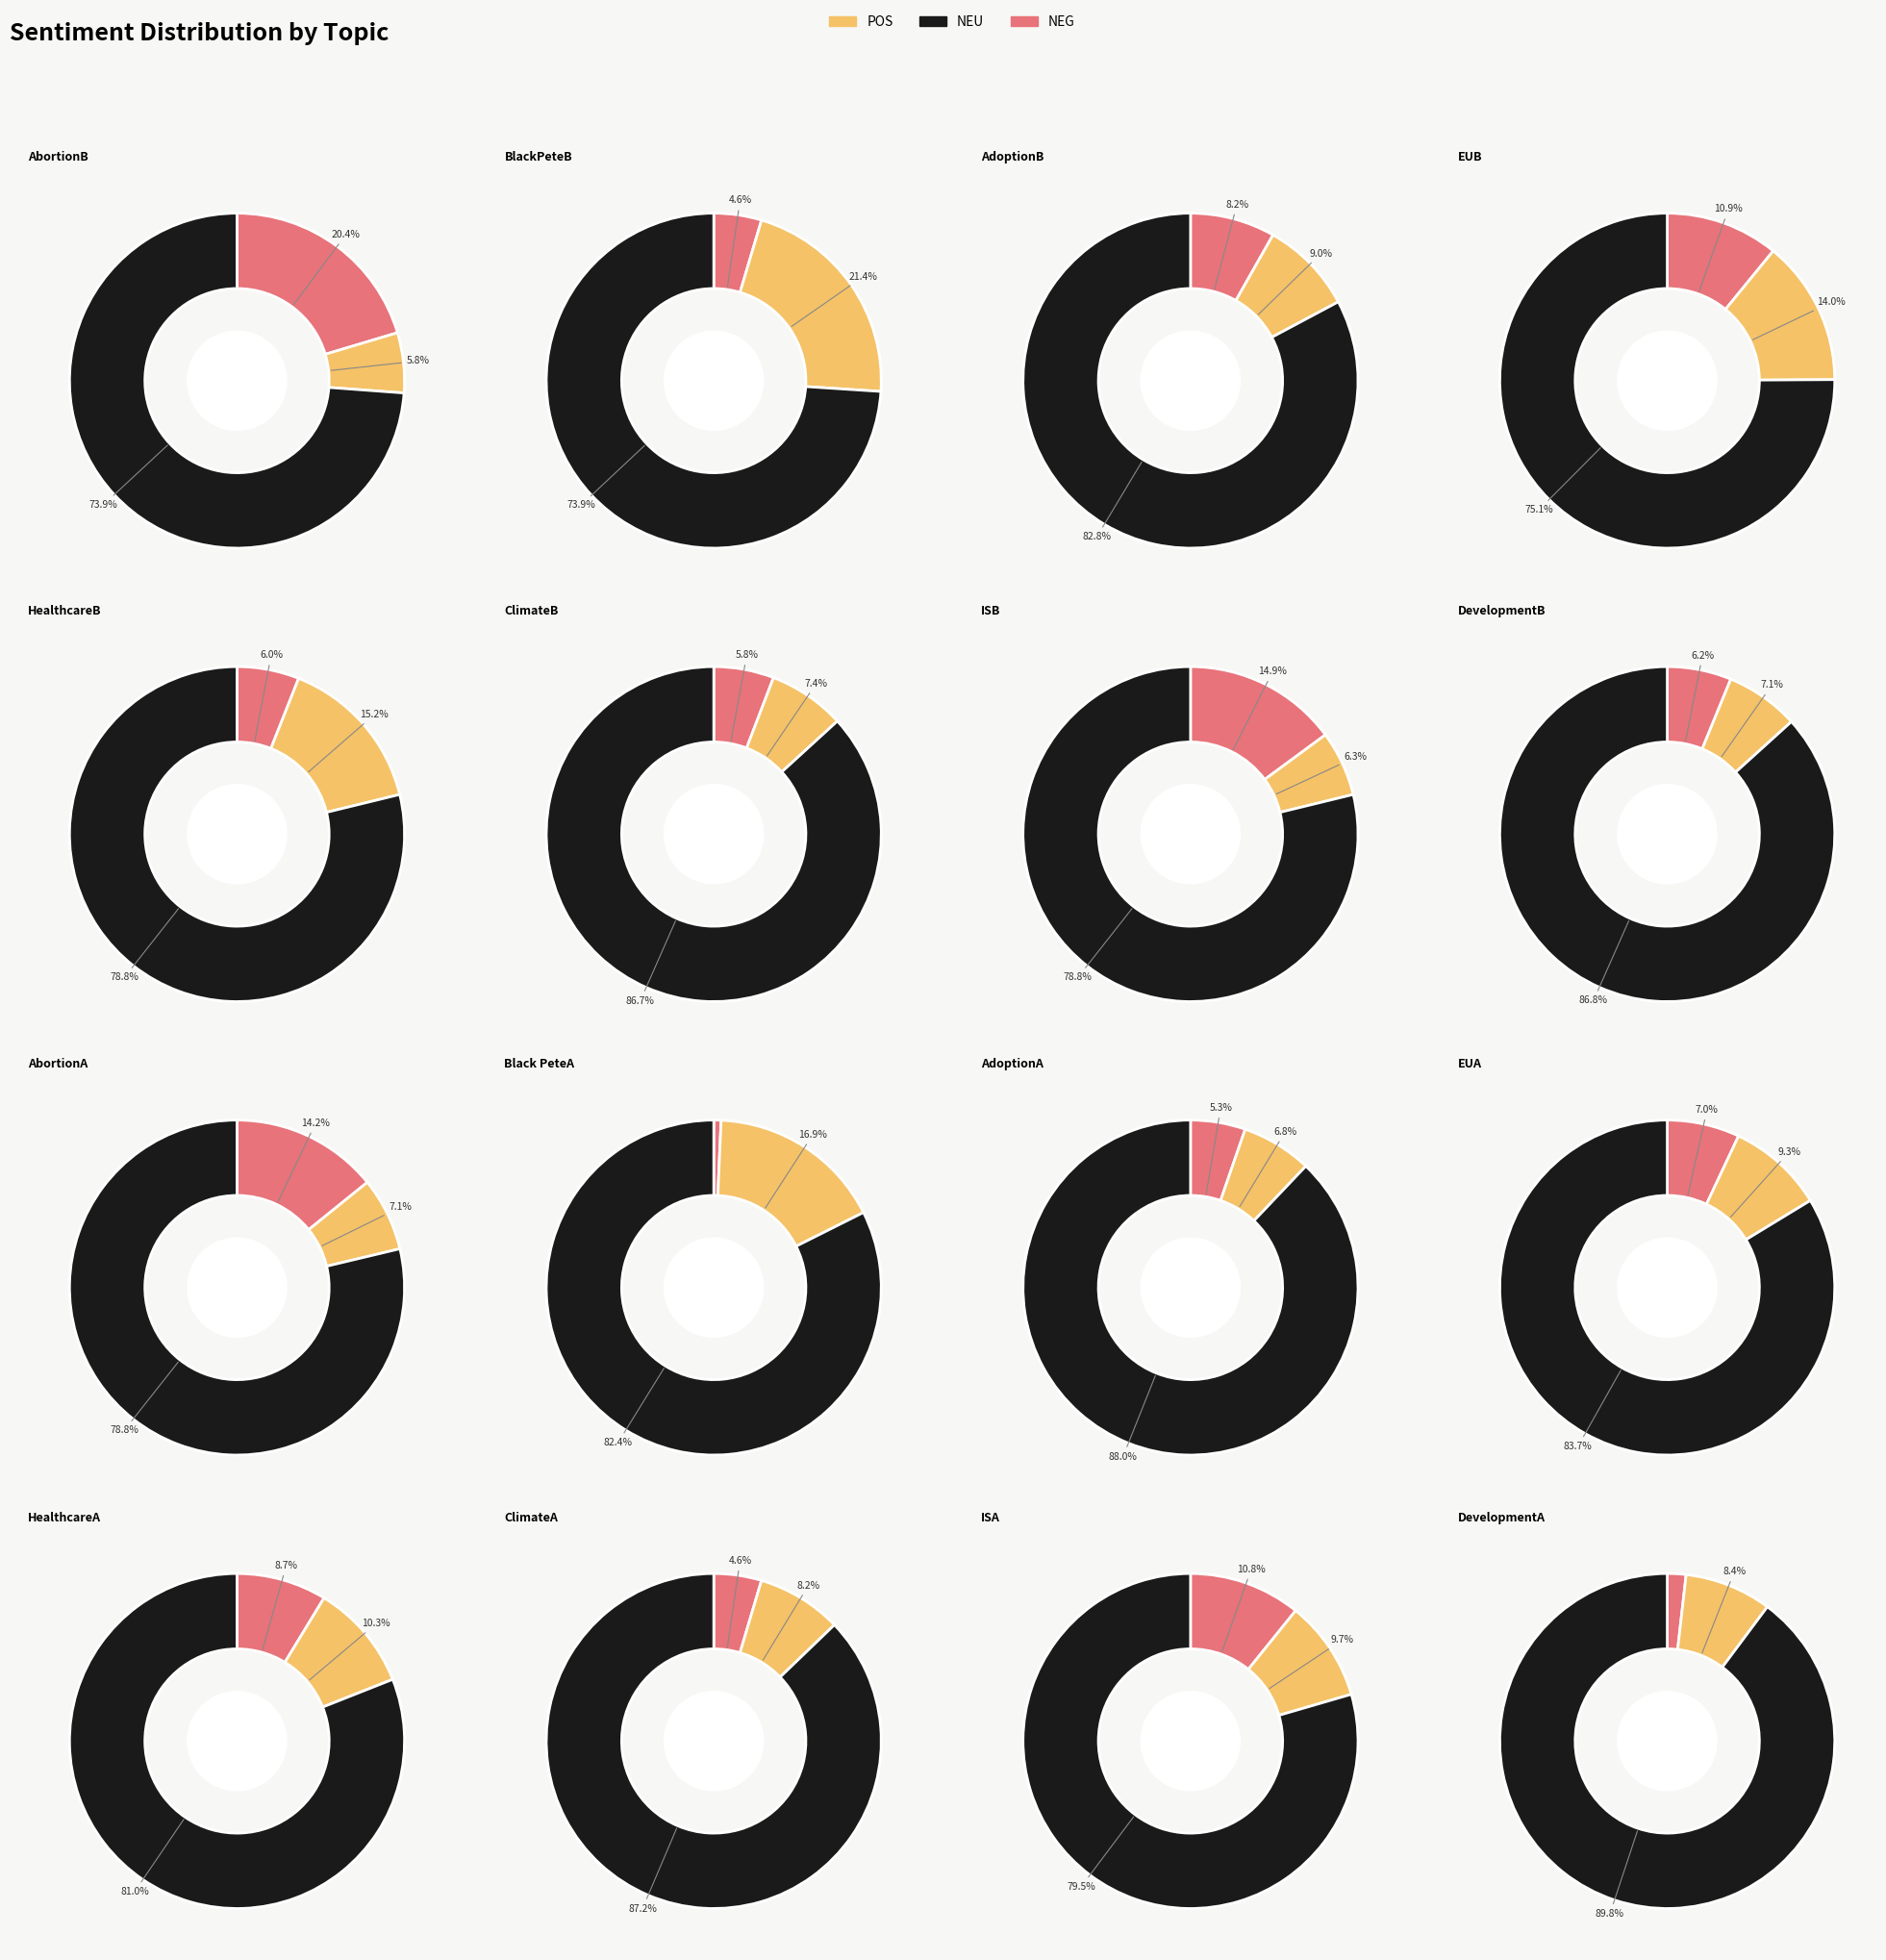

To the nearest percent, what is the difference between the 11 and 12 slice percentages?

1%